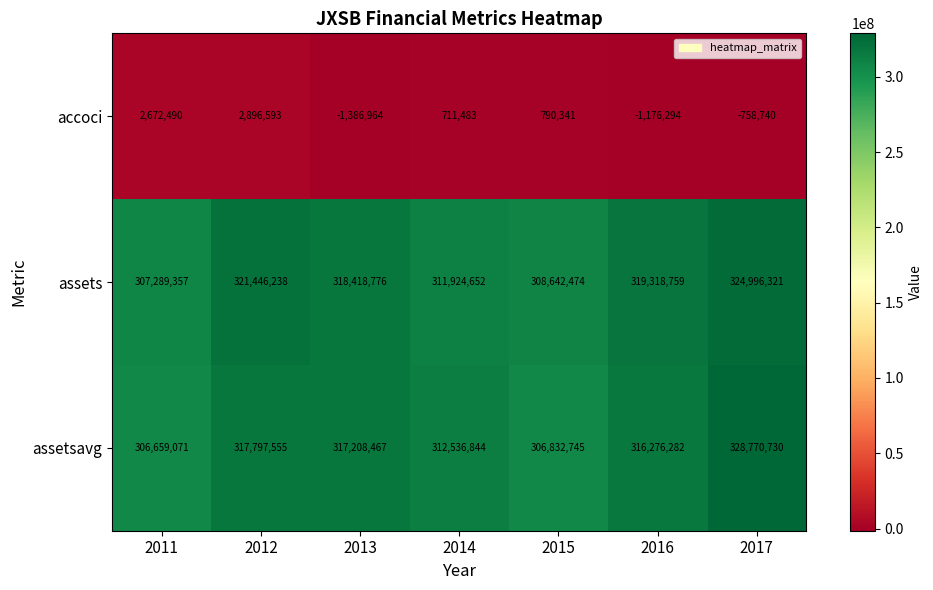

What is the total value across all series at 2016?

634418747